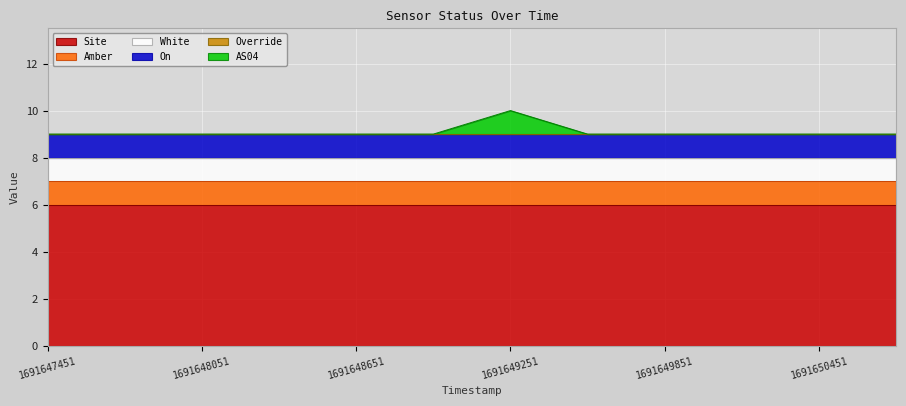

What is the difference between the highest and lowest values at 1691649551?

6